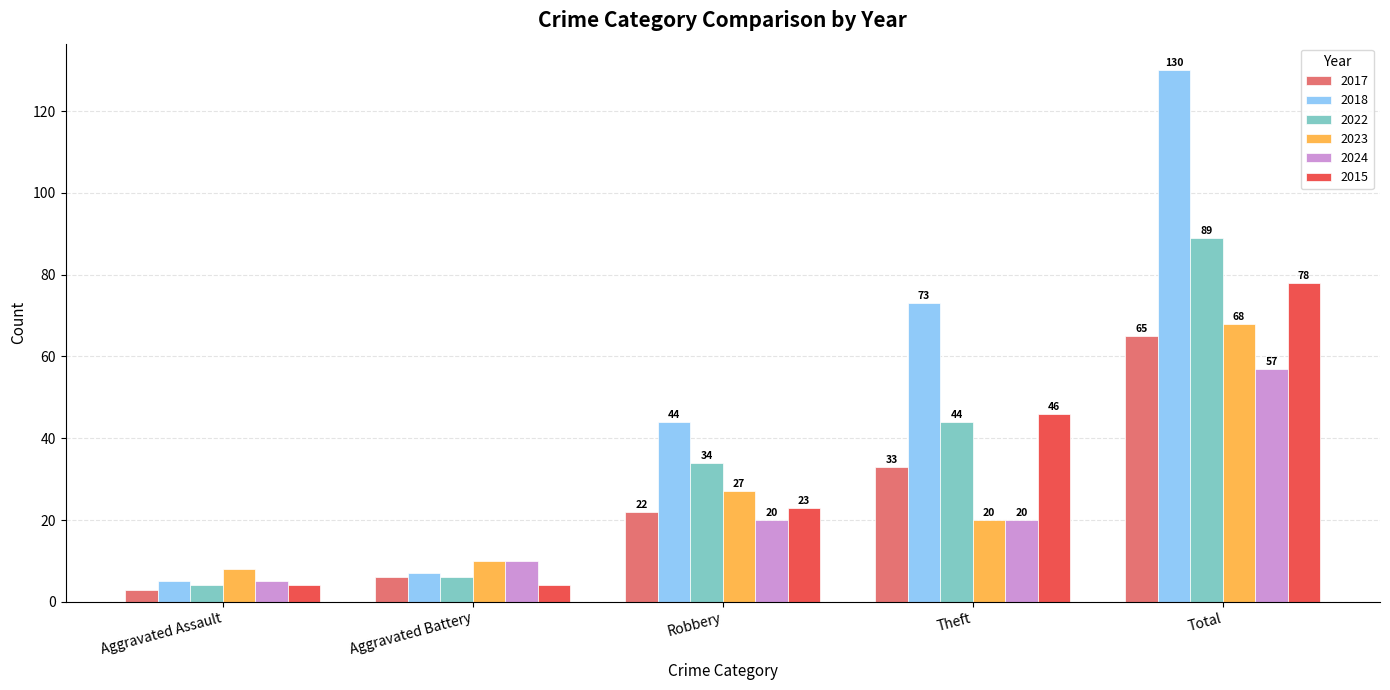

Does the chart contain stacked bars?

No